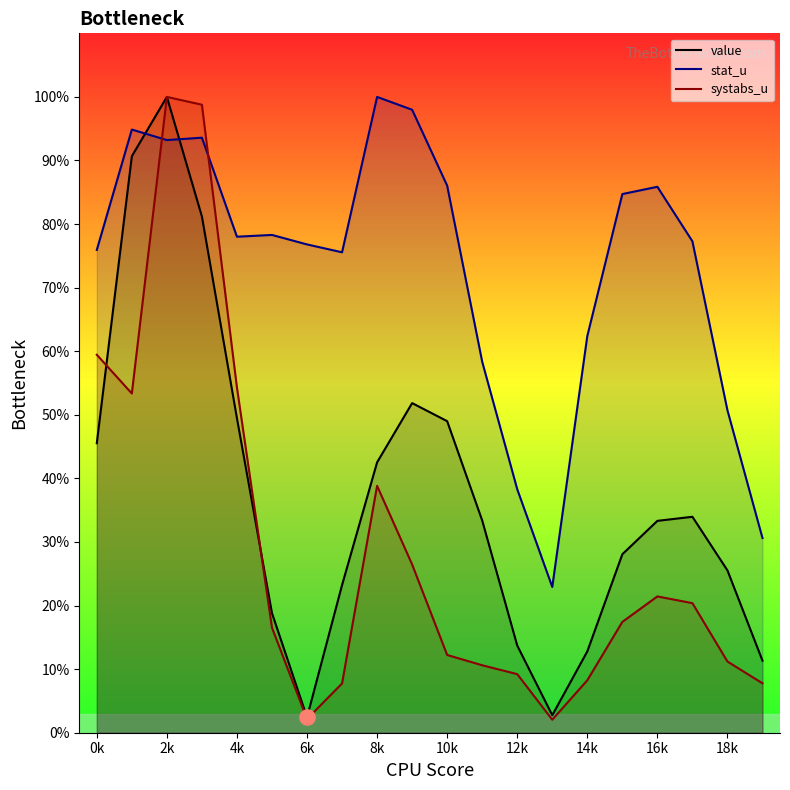

Which series reaches the maximum Y coordinate?

value